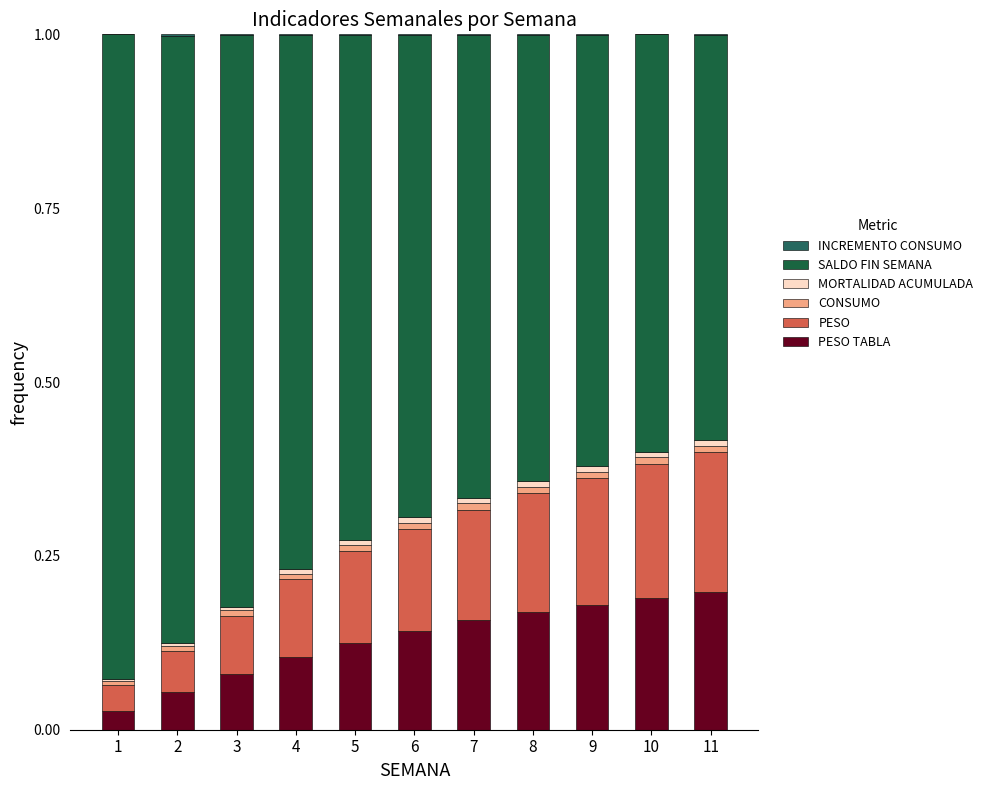

At which label is PESO TABLA closest to 0?

1